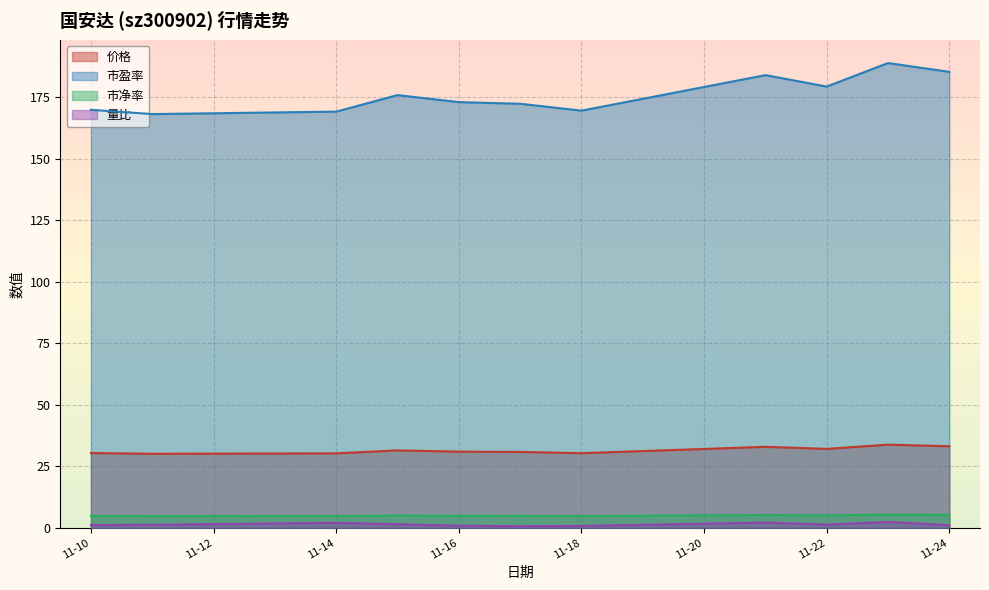

What is the sum of the 价格 values at 11-14 and 11-10?

60.6